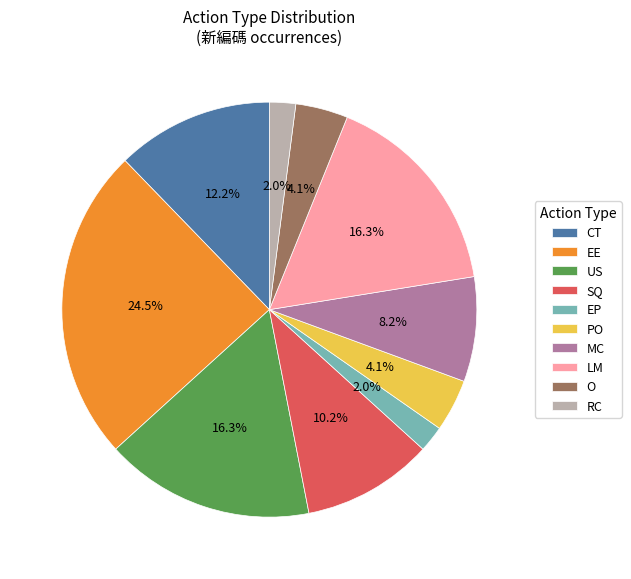

Is there any slice that represents more than half of the pie?

No